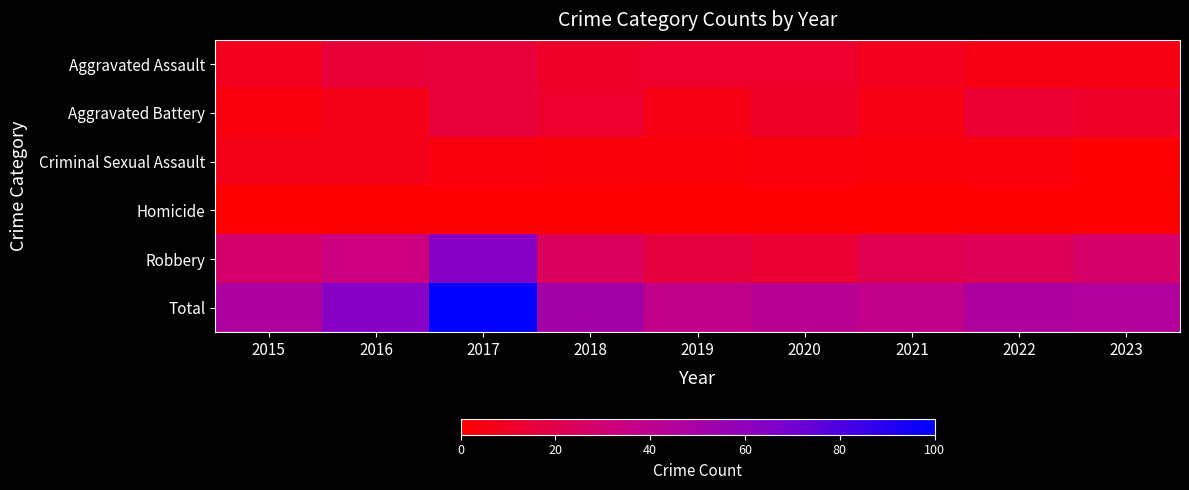

At which category is the sum across all series the highest?

2017